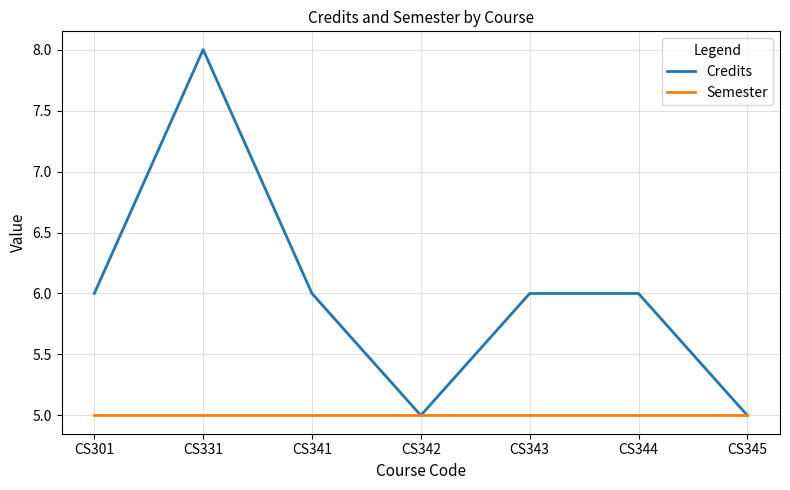

What is the approximate value of Semester at CS342?

5